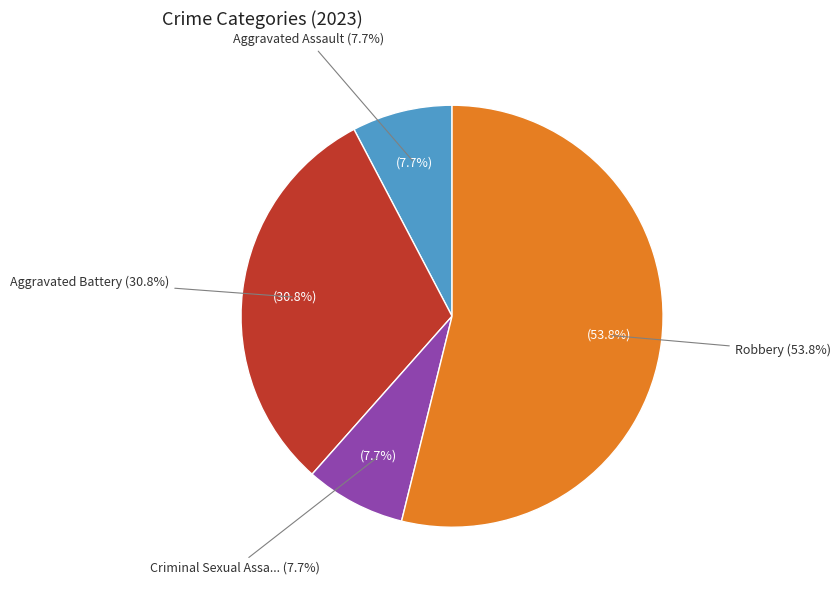

What is the change in value from Aggravated Battery to Criminal Sexual Assault?

-3